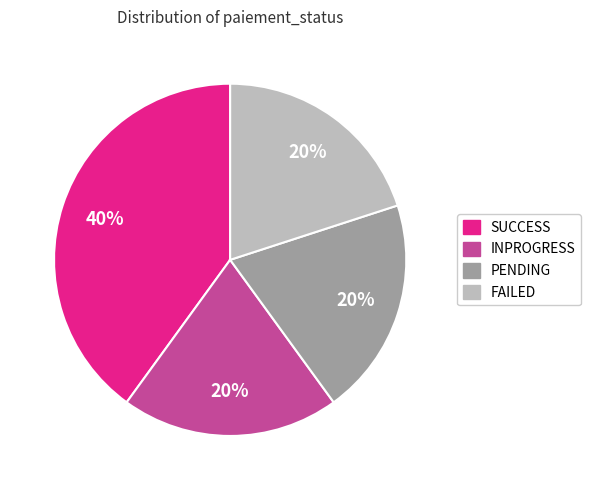

To the nearest percent, what portion does PENDING represent?

20%